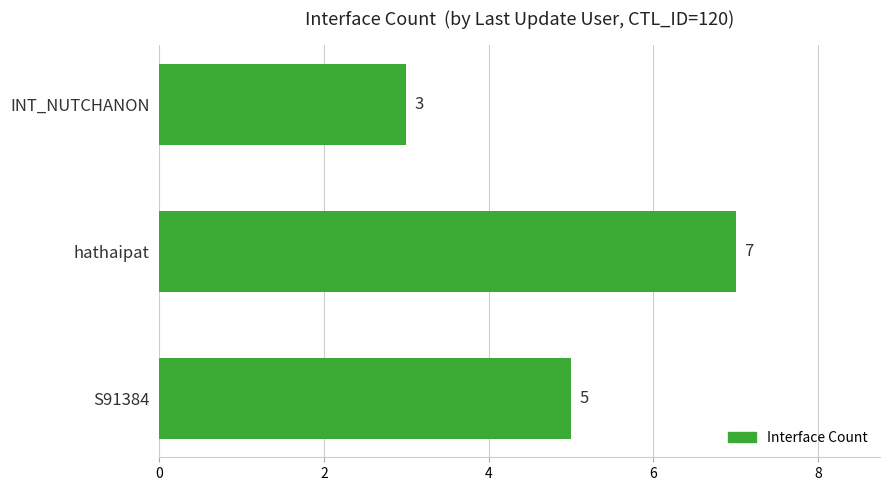

Are the bars grouped side by side (vs. stacked)?

No